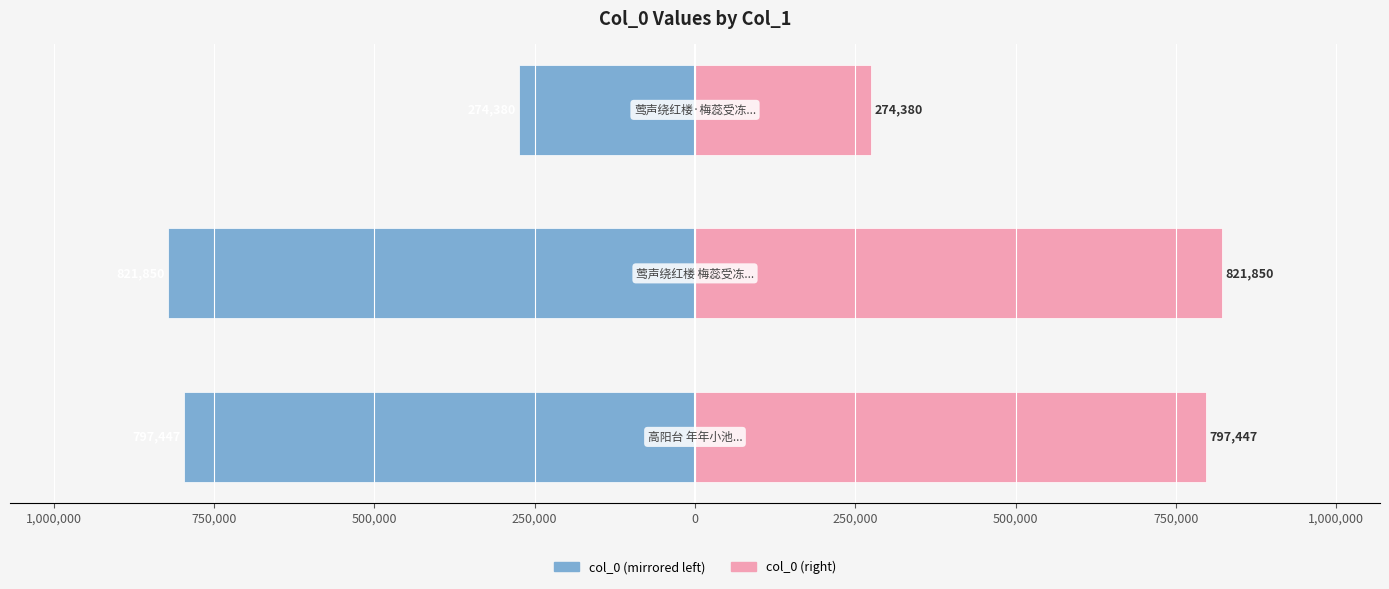

Reading left to right, list all the values displayed in this chart.

col_0 (left): 1,250,000=-797447	1,000,000=-821850	750,000=-274380
col_0 (right): 1,250,000=797447	1,000,000=821850	750,000=274380